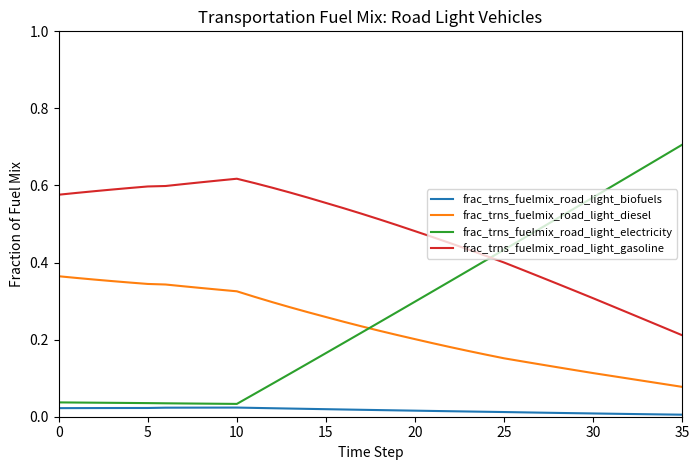

What are all the series names shown in the legend?

frac_trns_fuelmix_road_light_biofuels, frac_trns_fuelmix_road_light_diesel, frac_trns_fuelmix_road_light_electricity, frac_trns_fuelmix_road_light_gasoline